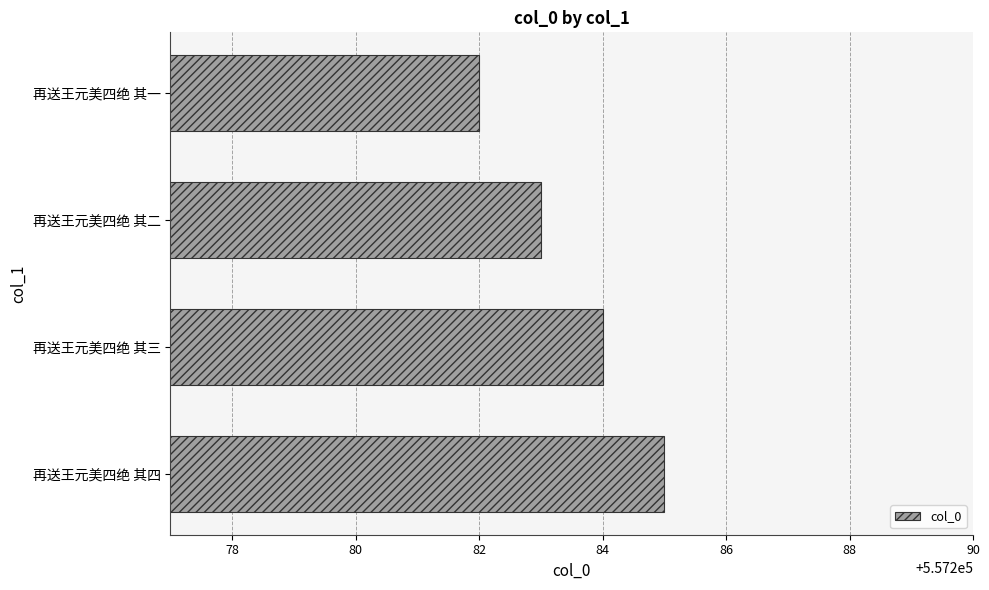

What is the ratio of the value at 再送王元美四绝 其一 to the value at 再送王元美四绝 其三?

1.0